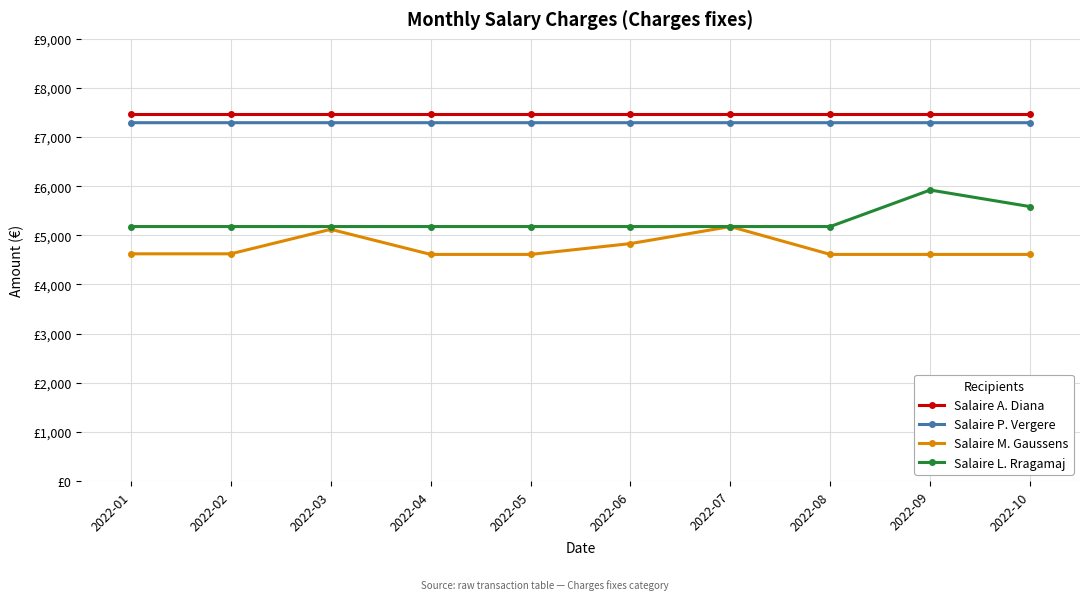

What is the difference between the maximum and minimum values in the Salaire M. Gaussens series?

567.0